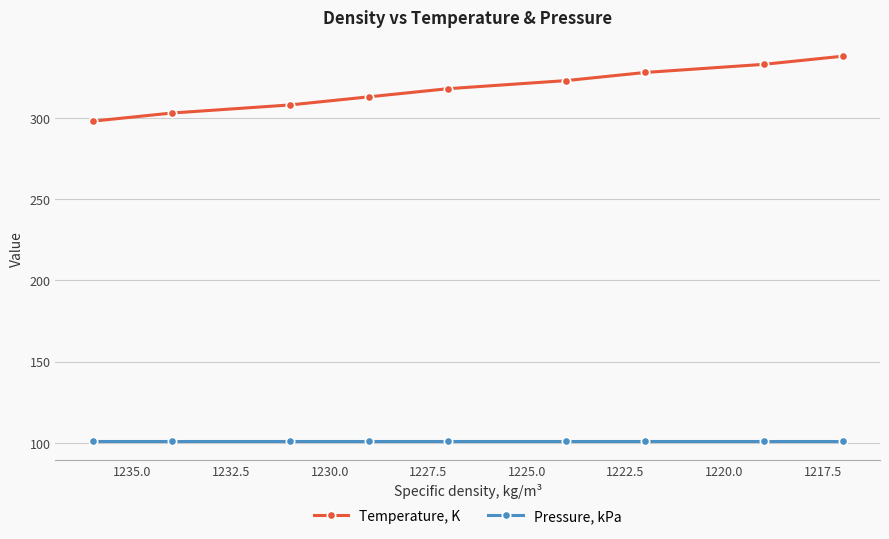

Which series has the largest total across all categories?

Temperature, K